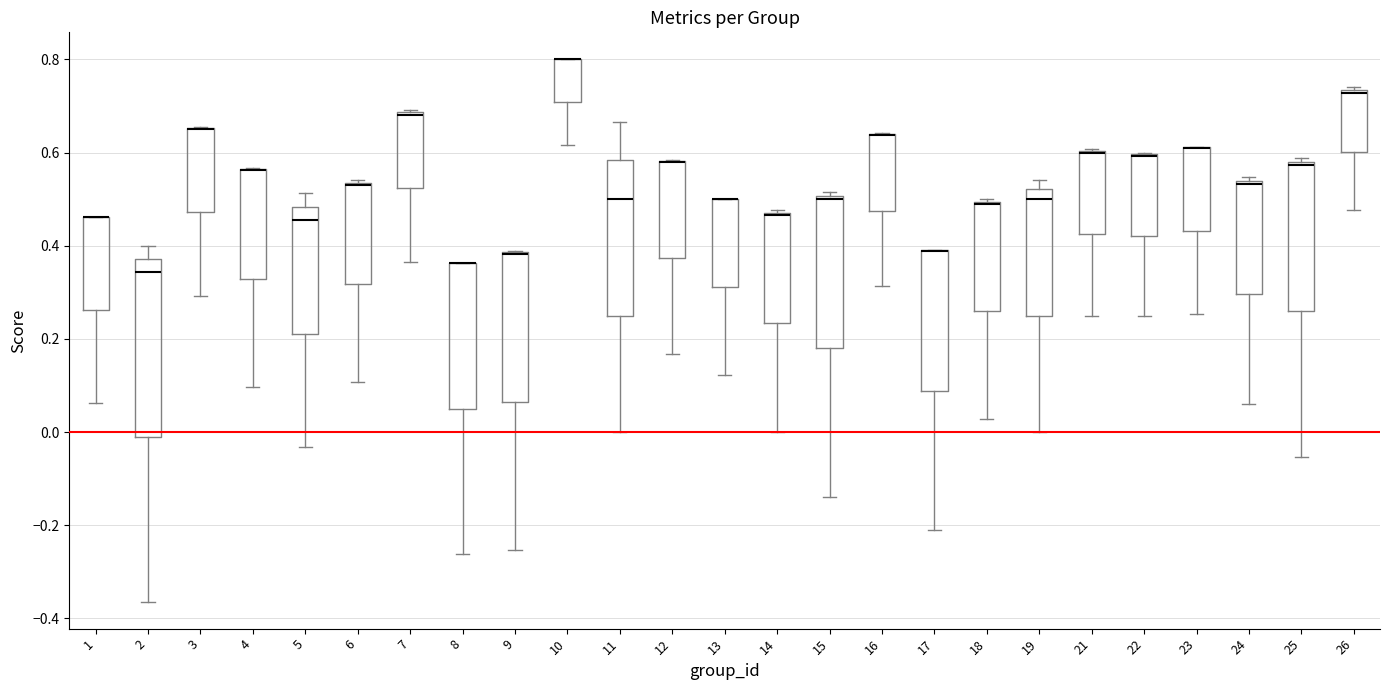

Reading left to right, read every box against the y-axis: the position of its median line, the range the box covers, and the ends of its whiskers. The values are not printed on the chart, so give them approximately, as read against the axis.

1: median 0.46 (drawn on the box's upper edge), box 0.26 to 0.46, whiskers 0.06 to 0.46
2: median 0.34, box -0.02 to 0.38, whiskers -0.36 to 0.40
3: median 0.66 (drawn on the box's upper edge), box 0.48 to 0.66, whiskers 0.30 to 0.66
4: median 0.56 (drawn on the box's upper edge), box 0.32 to 0.56, whiskers 0.10 to 0.56
5: median 0.46, box 0.22 to 0.48, whiskers -0.04 to 0.52
6: median 0.52, box 0.32 to 0.54, whiskers 0.10 to 0.54 (just above the box's upper edge)
7: median 0.68, box 0.52 to 0.68, whiskers 0.36 to 0.70
8: median 0.36 (drawn on the box's upper edge), box 0.06 to 0.36, whiskers -0.26 to 0.36
9: median 0.38 (drawn on the box's upper edge), box 0.06 to 0.38, whiskers -0.26 to 0.38
10: median 0.80 (drawn on the box's upper edge), box 0.70 to 0.80, whiskers 0.62 to 0.80
11: median 0.50, box 0.26 to 0.58, whiskers 0.00 to 0.66
12: median 0.58 (drawn on the box's upper edge), box 0.38 to 0.58, whiskers 0.16 to 0.58
13: median 0.50 (drawn on the box's upper edge), box 0.32 to 0.50, whiskers 0.12 to 0.50
14: median 0.46 (drawn on the box's upper edge), box 0.24 to 0.48, whiskers 0.00 to 0.48
15: median 0.50 (just below the box's upper edge), box 0.18 to 0.50, whiskers -0.14 to 0.52
16: median 0.64 (drawn on the box's upper edge), box 0.48 to 0.64, whiskers 0.32 to 0.64
17: median 0.38 (drawn on the box's upper edge), box 0.08 to 0.40, whiskers -0.22 to 0.40
18: median 0.48 (drawn on the box's upper edge), box 0.26 to 0.50, whiskers 0.02 to 0.50
19: median 0.50, box 0.26 to 0.52, whiskers 0.00 to 0.54
21: median 0.60 (drawn on the box's upper edge), box 0.42 to 0.60, whiskers 0.26 to 0.60
22: median 0.60 (drawn on the box's upper edge), box 0.42 to 0.60, whiskers 0.26 to 0.60
23: median 0.62 (drawn on the box's upper edge), box 0.44 to 0.62, whiskers 0.26 to 0.62
24: median 0.54 (just below the box's upper edge), box 0.30 to 0.54, whiskers 0.06 to 0.54 (just above the box's upper edge)
25: median 0.58 (just below the box's upper edge), box 0.26 to 0.58, whiskers -0.06 to 0.58 (just above the box's upper edge)
26: median 0.72, box 0.60 to 0.74, whiskers 0.48 to 0.74 (just above the box's upper edge)